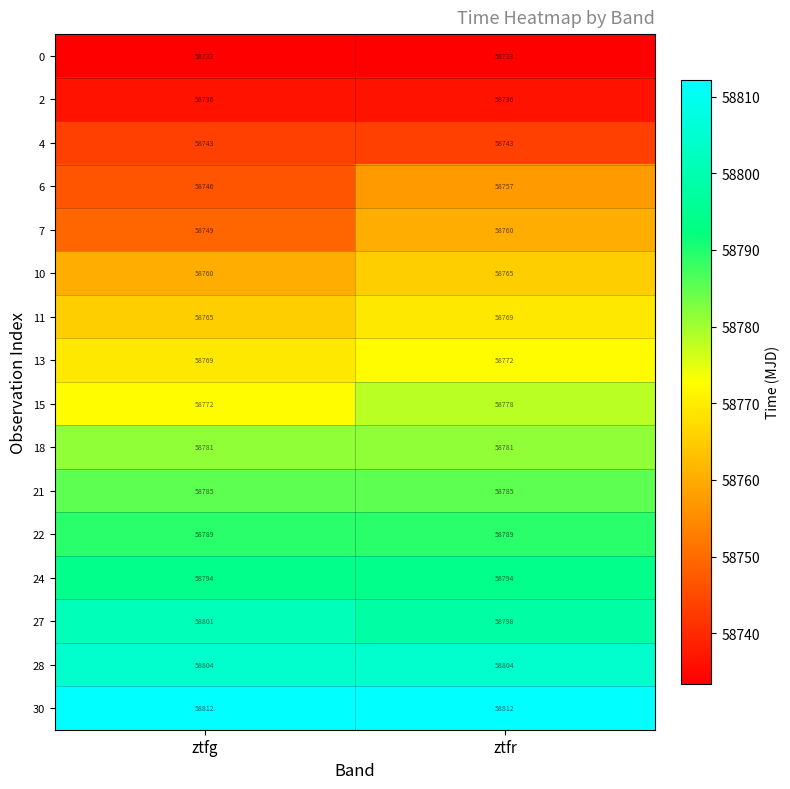

Rank the series at ztfg from lowest to highest value.

0, 2, 4, 6, 7, 10, 11, 13, 15, 18, 21, 22, 24, 27, 28, 30